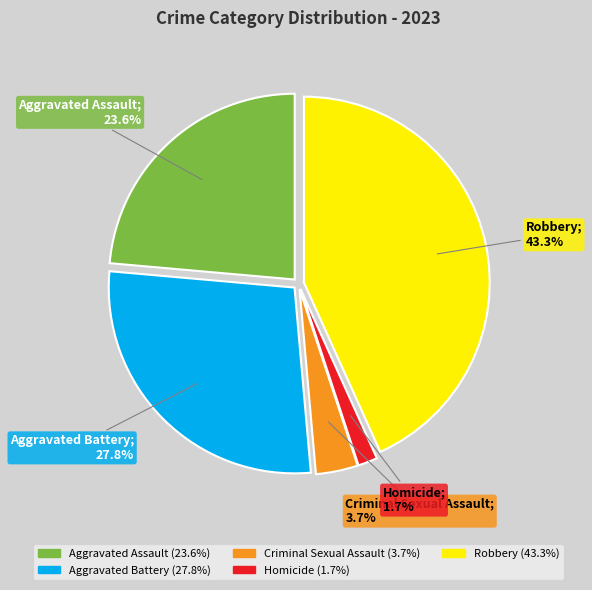

How many slices are in this pie chart?

5